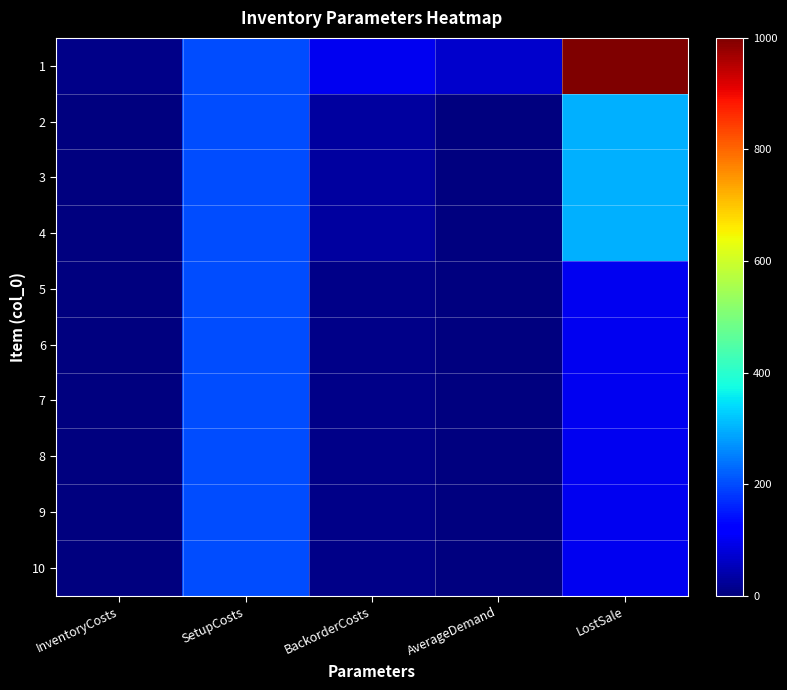

Which label corresponds to the smallest value in the chart?

AverageDemand